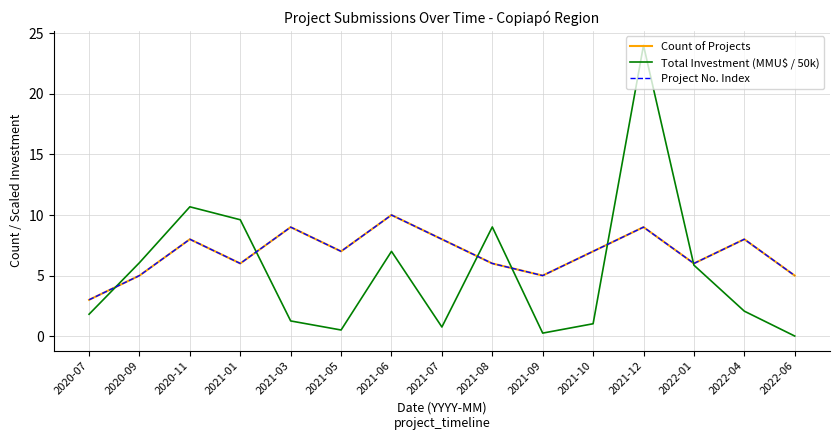

Reading left to right, extract all data points from this chart.

Count of Projects: 2020-07=3.0	2020-09=5.0	2020-11=8.0	2021-01=6.0	2021-03=9.0	2021-05=7.0	2021-06=10.0	2021-07=8.0	2021-08=6.0	2021-09=5.0	2021-10=7.0	2021-12=9.0	2022-01=6.0	2022-04=8.0	2022-06=5.0
Total Investment (MMU$ / 50k): 2020-07=1.8	2020-09=6.1	2020-11=10.7	2021-01=9.6	2021-03=1.3	2021-05=0.5	2021-06=7.0	2021-07=0.8	2021-08=9.0	2021-09=0.3	2021-10=1.0	2021-12=24.0	2022-01=5.9	2022-04=2.1	2022-06=0.0
Project No. Index: 2020-07=3.0	2020-09=5.0	2020-11=8.0	2021-01=6.0	2021-03=9.0	2021-05=7.0	2021-06=10.0	2021-07=8.0	2021-08=6.0	2021-09=5.0	2021-10=7.0	2021-12=9.0	2022-01=6.0	2022-04=8.0	2022-06=5.0